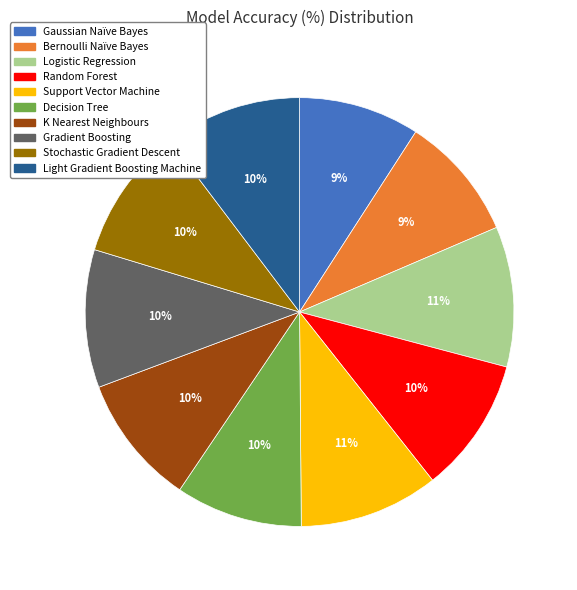

To the nearest percent, what is the combined percentage of Stochastic Gradient Descent and Gradient Boosting?

20%